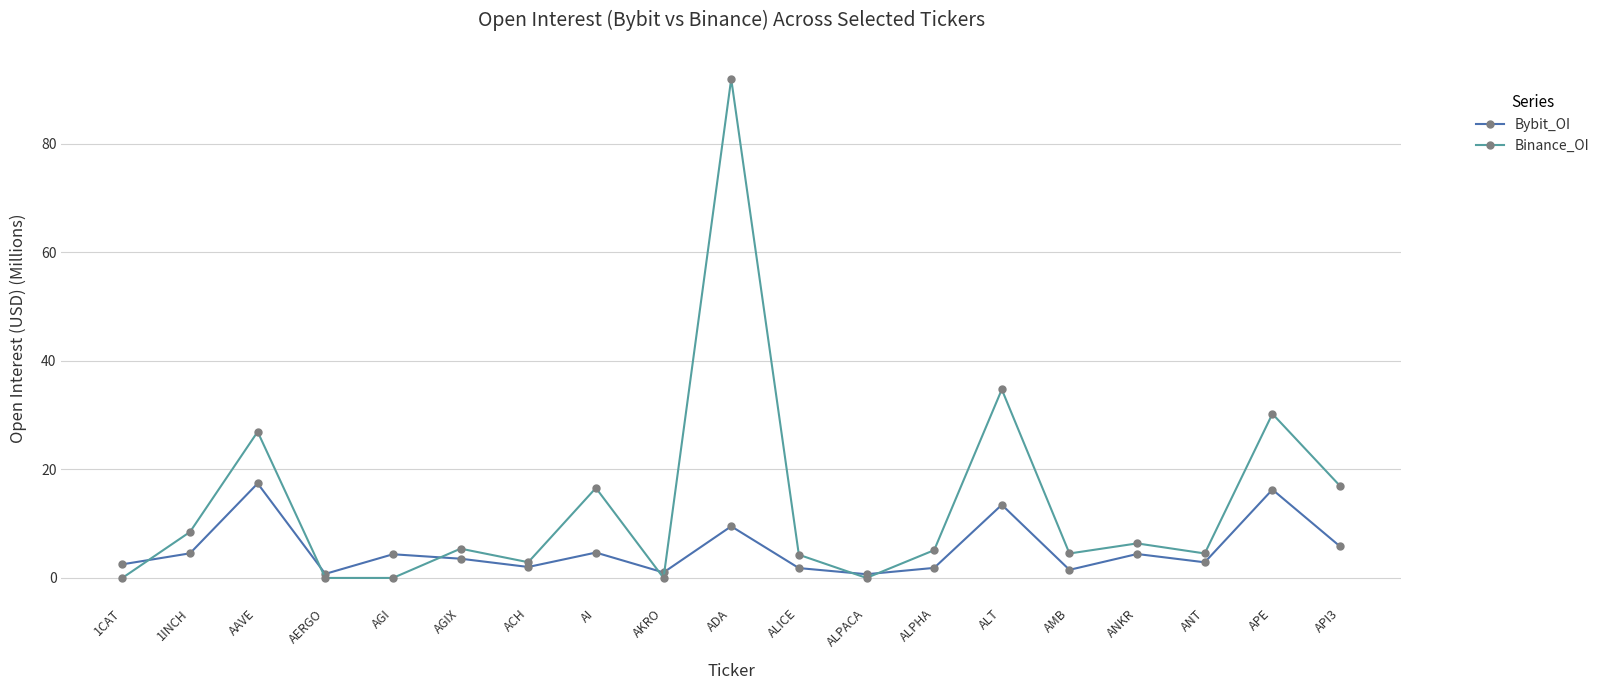

What is the label of the 8th point from the right?

ALPACA